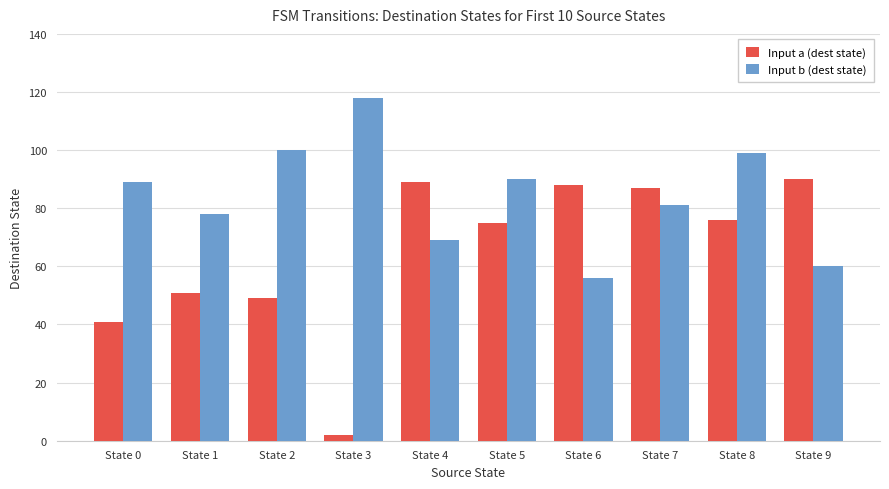

Between State 2 and State 3, which series saw the biggest shift?

Input a (dest state)